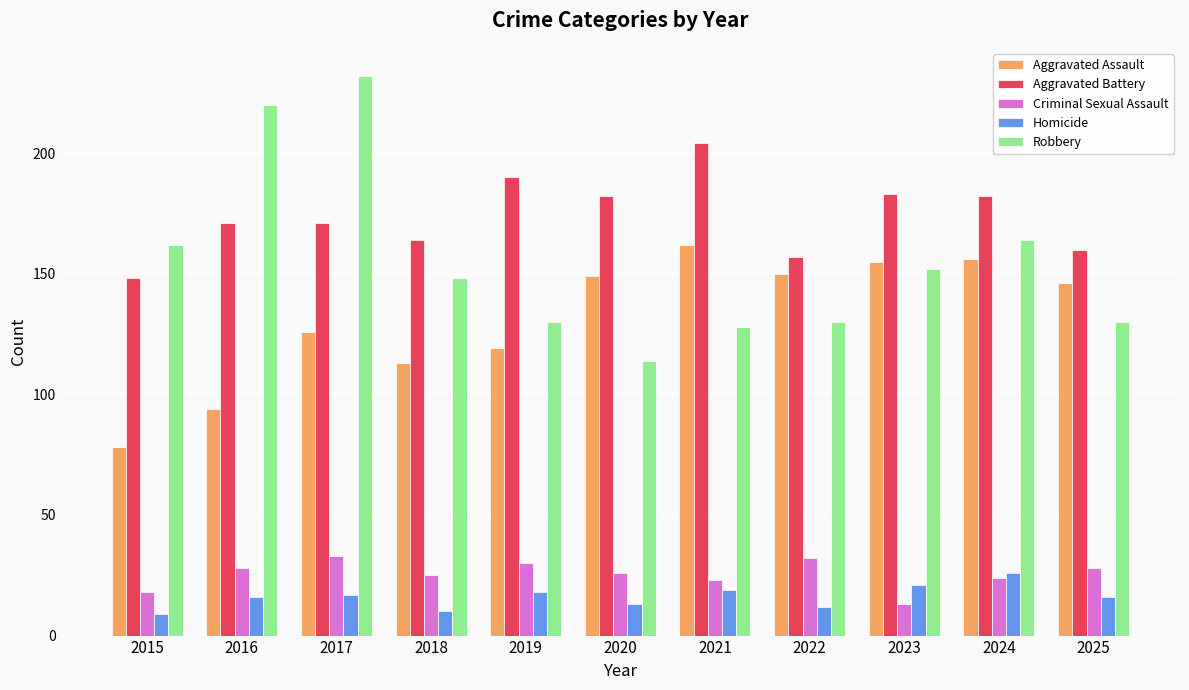

What value does the Robbery series have at 2017?

232